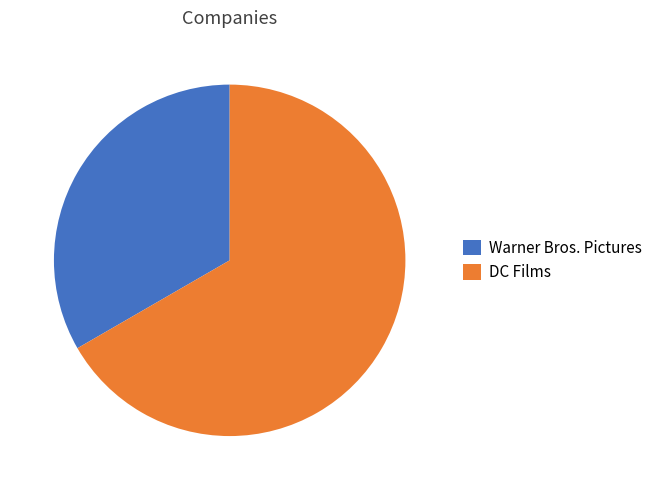

How many slices are in this pie chart?

2